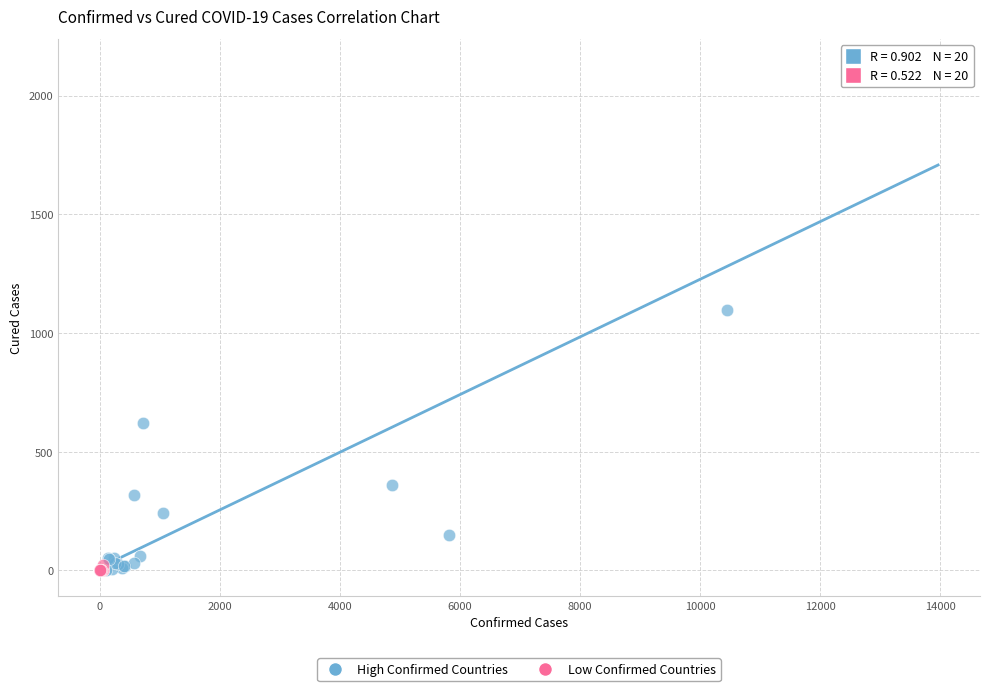

What are all the series names shown in the legend?

High Confirmed Countries, Low Confirmed Countries